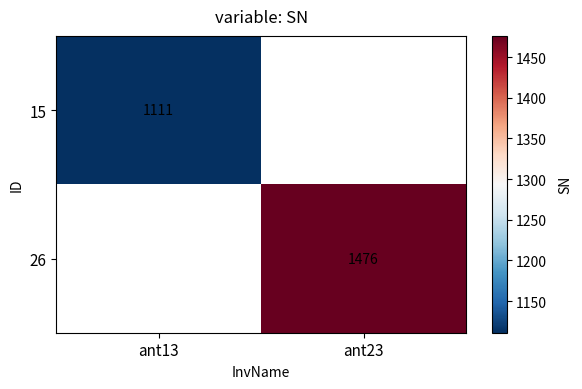

What is the maximum value shown in the chart?

1476.0